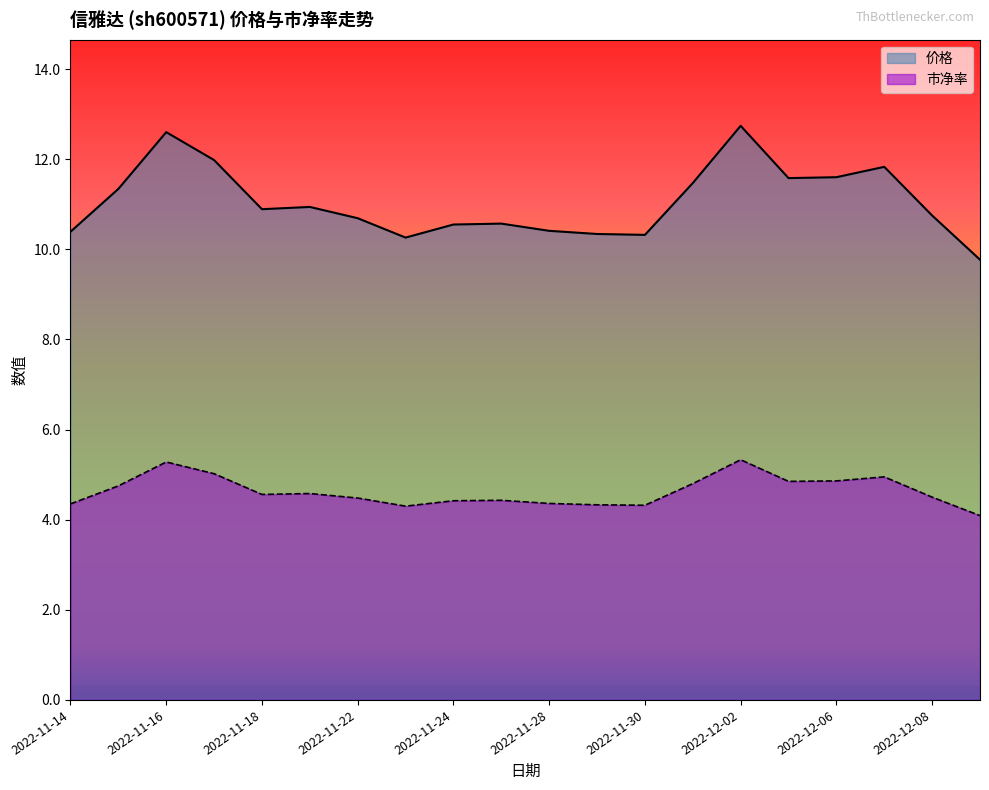

Where is 价格 nearest to the value 11?

2022-11-21